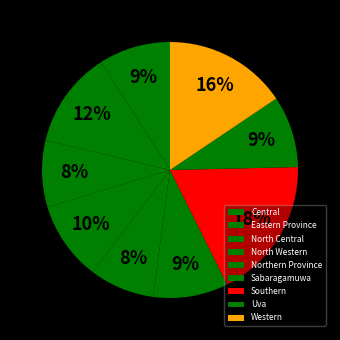

Rank the categories by value from lowest to highest.

Northern Province, North Central, Central, Uva, Sabaragamuwa, North Western, Eastern Province, Western, Southern